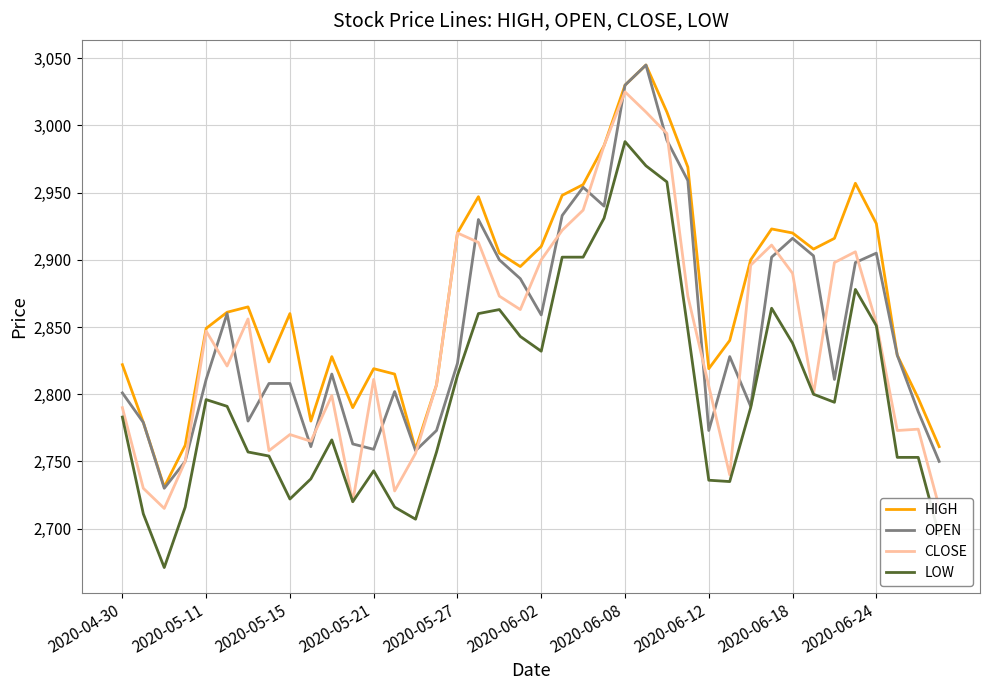

How many categories are shown in the chart?

40